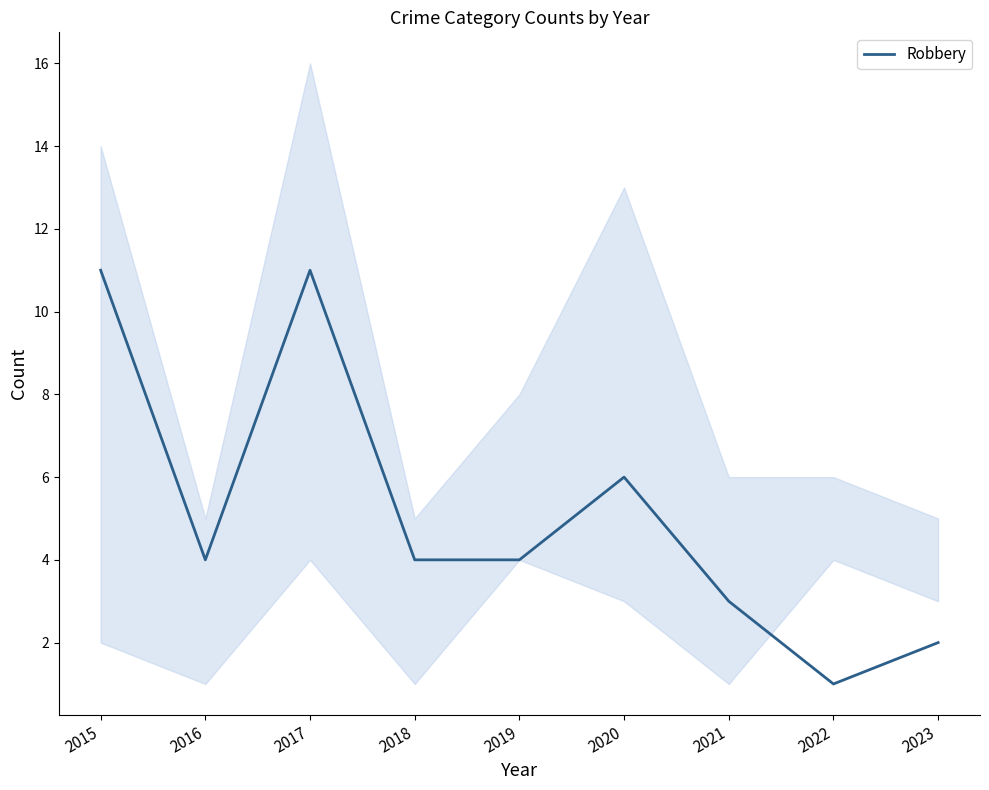

What is the maximum value shown in the chart?

11